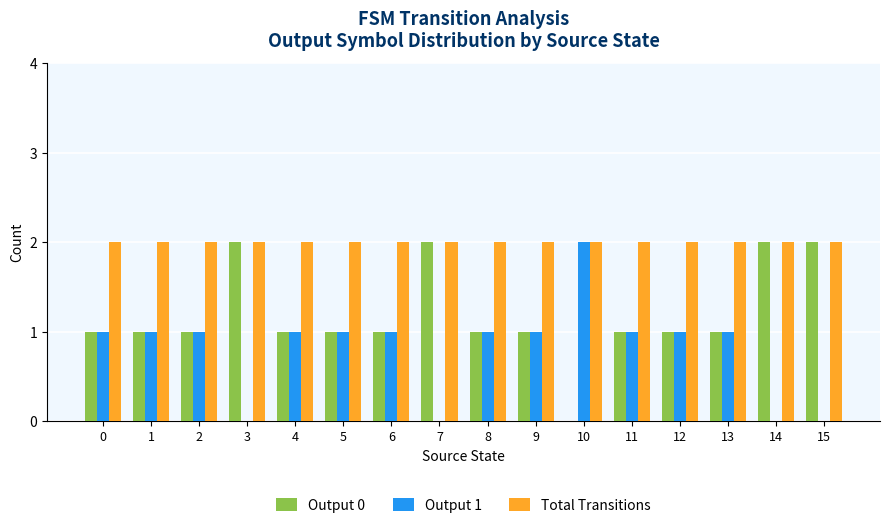

The Output 0 series shows 0 at 6. True or false?

False